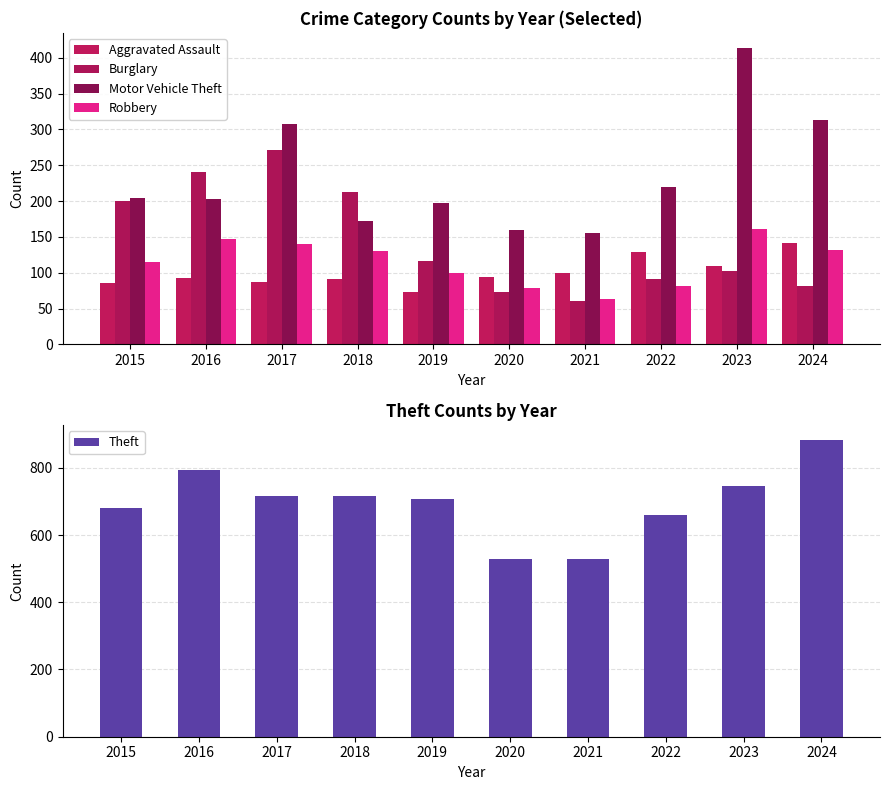

What is the smallest value displayed?

60